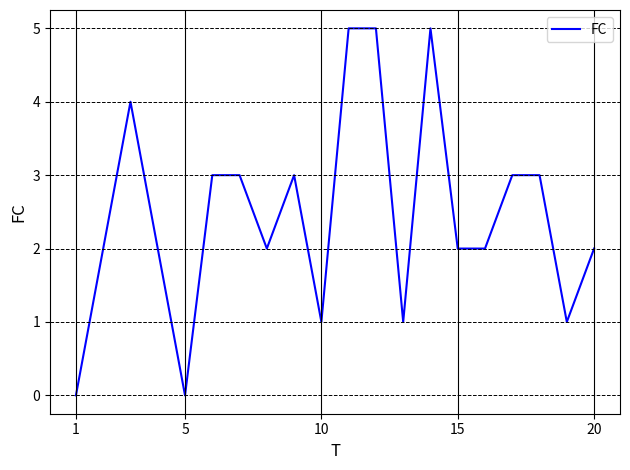

What is the difference between the second highest and minimum values?

5